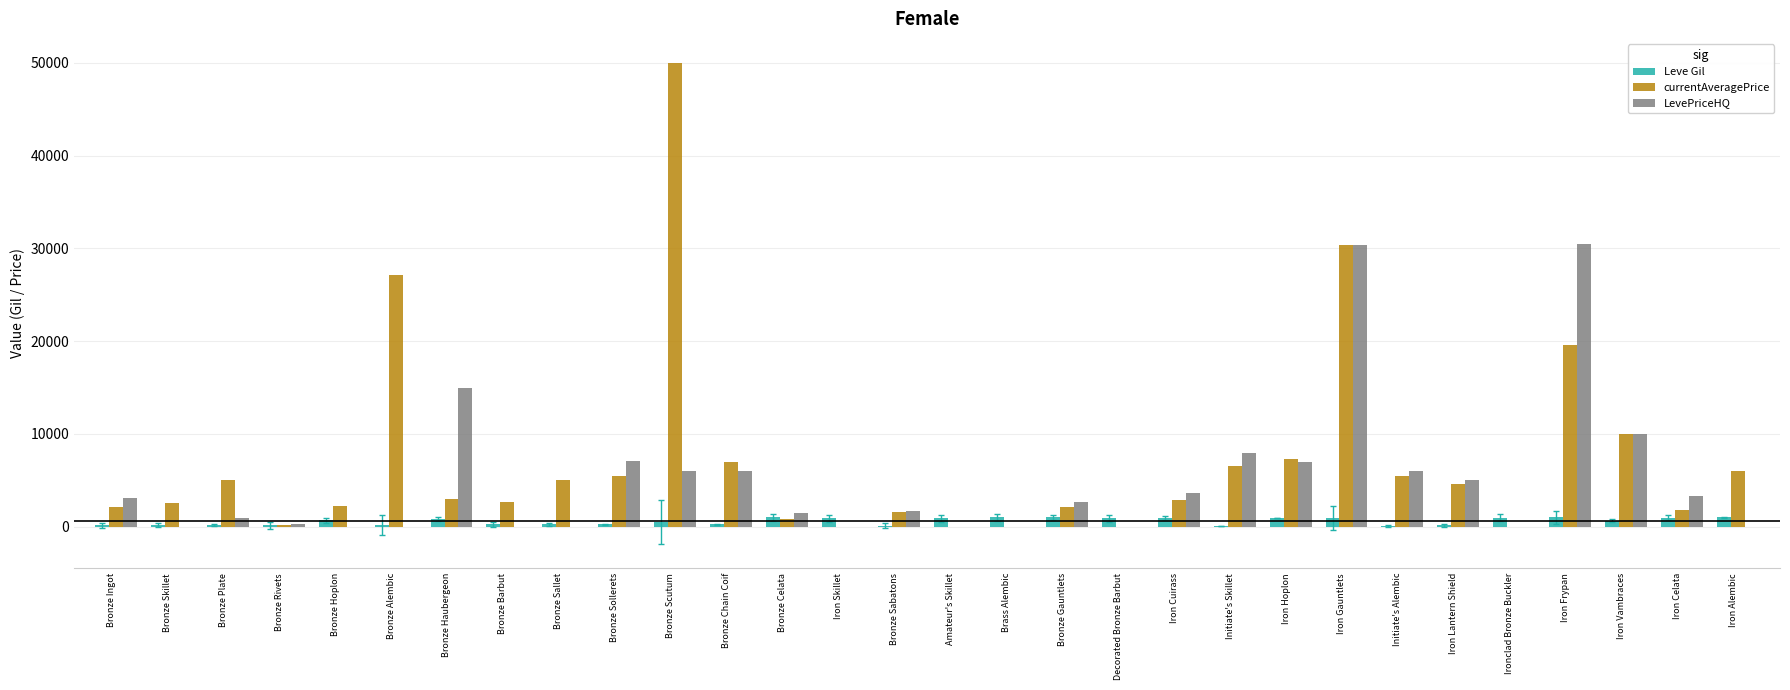

At which category is the sum across all series the highest?

Iron Gauntlets